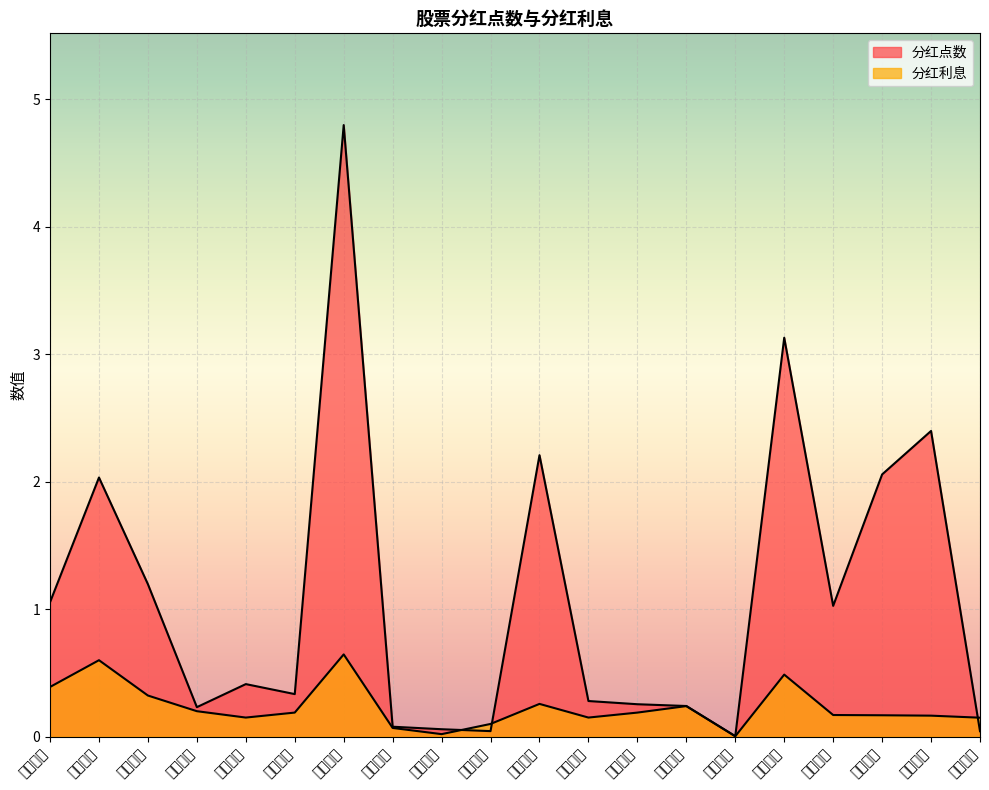

Rank the series by their average value, from highest to lowest.

分红点数, 分红利息